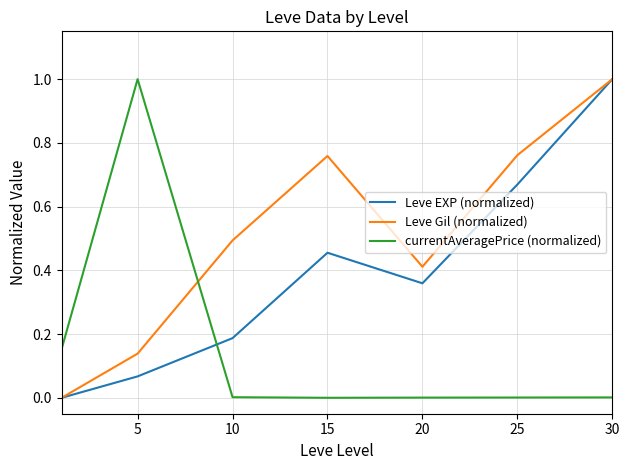

True or false: currentAveragePrice (normalized) and Leve Gil (normalized) intersect in this chart.

True